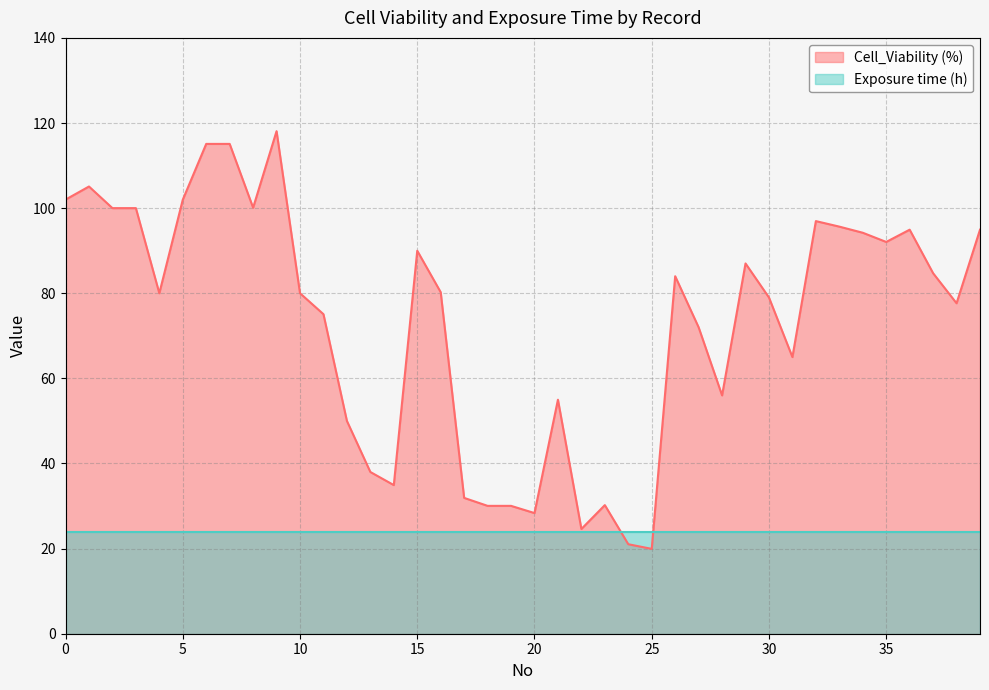

Does the chart display data point markers on the line(s)?

No